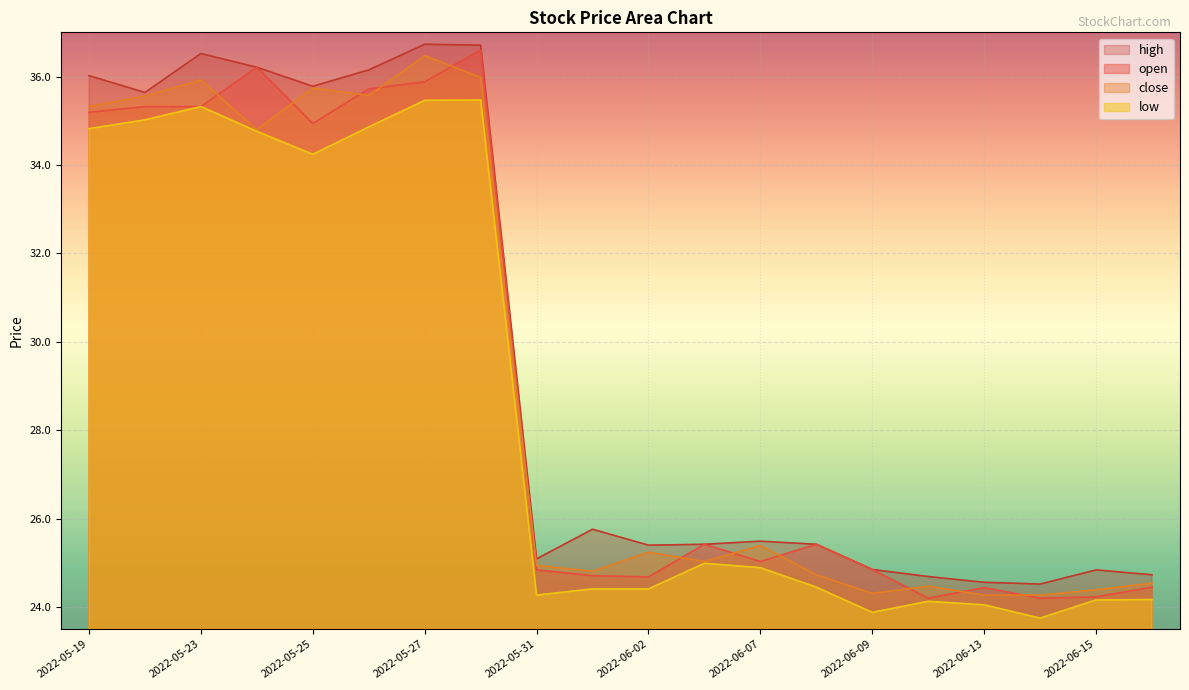

In high, how many points are higher than both neighbors (excluding endpoints)?

5